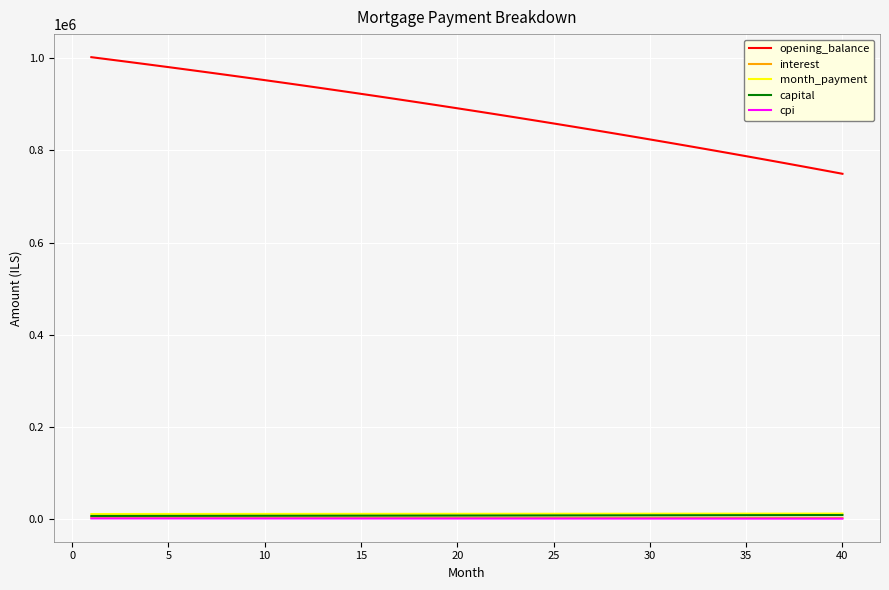

Which series has the largest range (max minus min)?

opening_balance